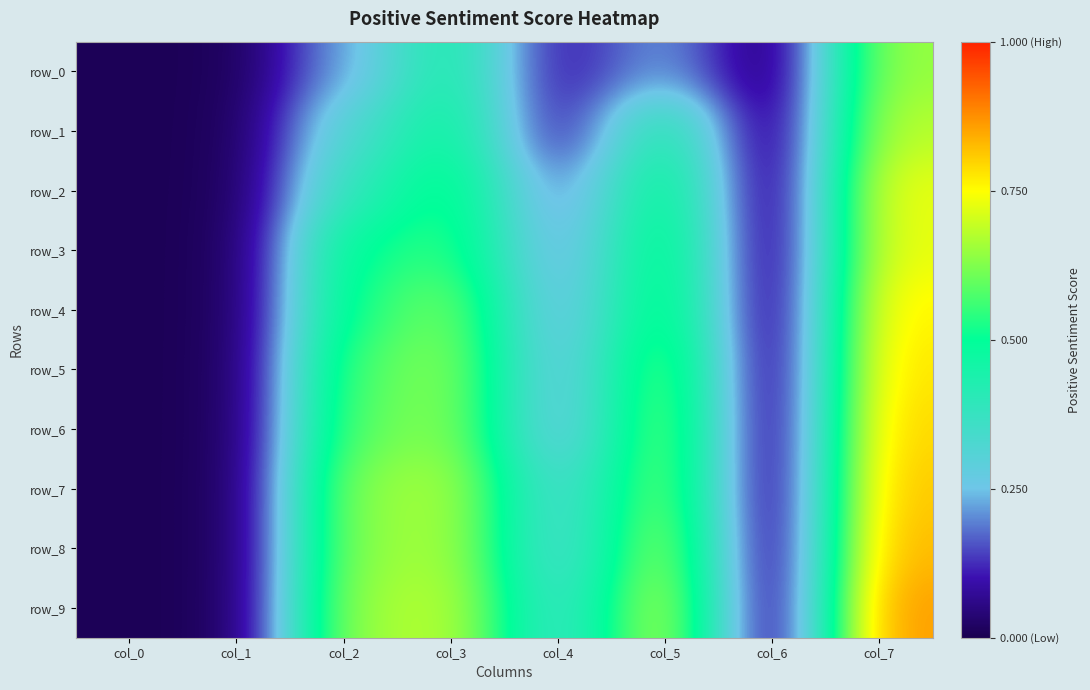

What is the approximate value of row_6 at col_7?

0.8